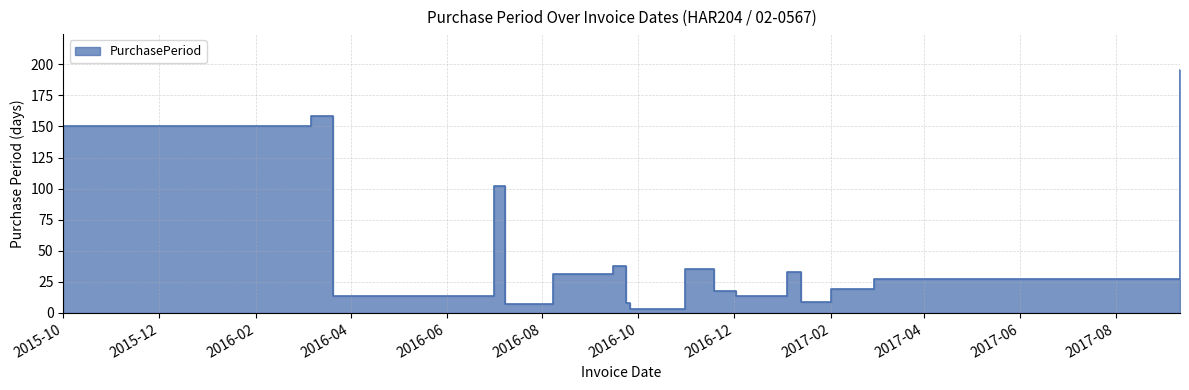

Reading left to right, list all the values displayed in this chart.

150	158	14	102	7	31	38	8	3	35	18	14	33	9	19	27	195